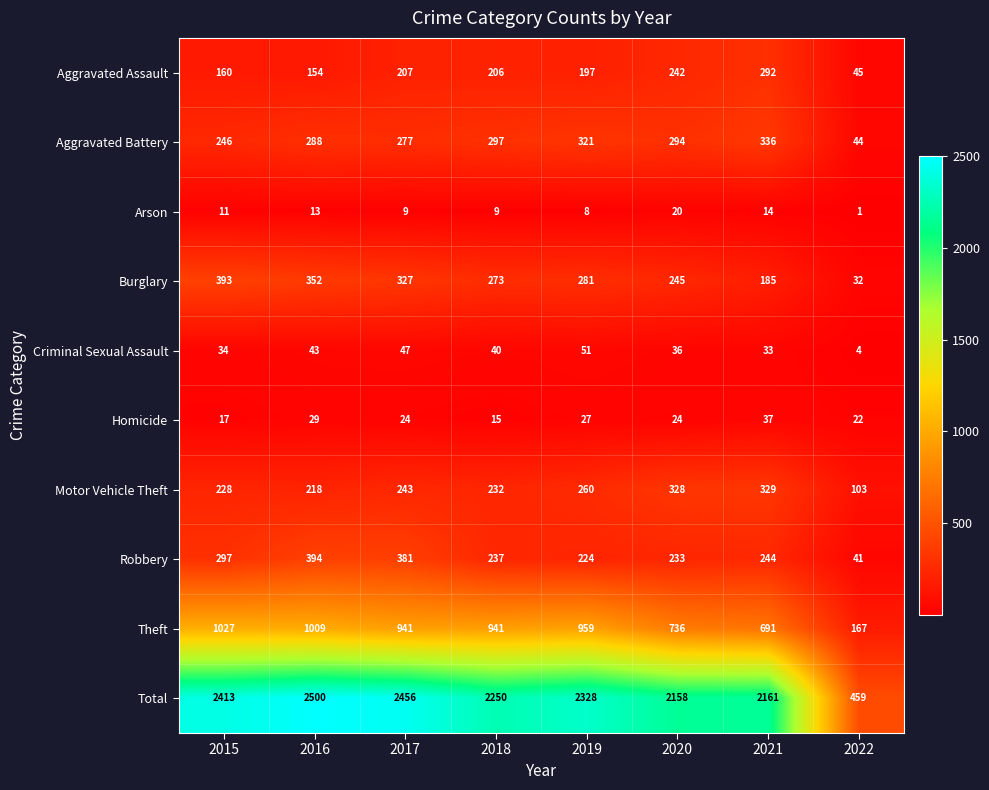

Which series has the largest total across all categories?

Total